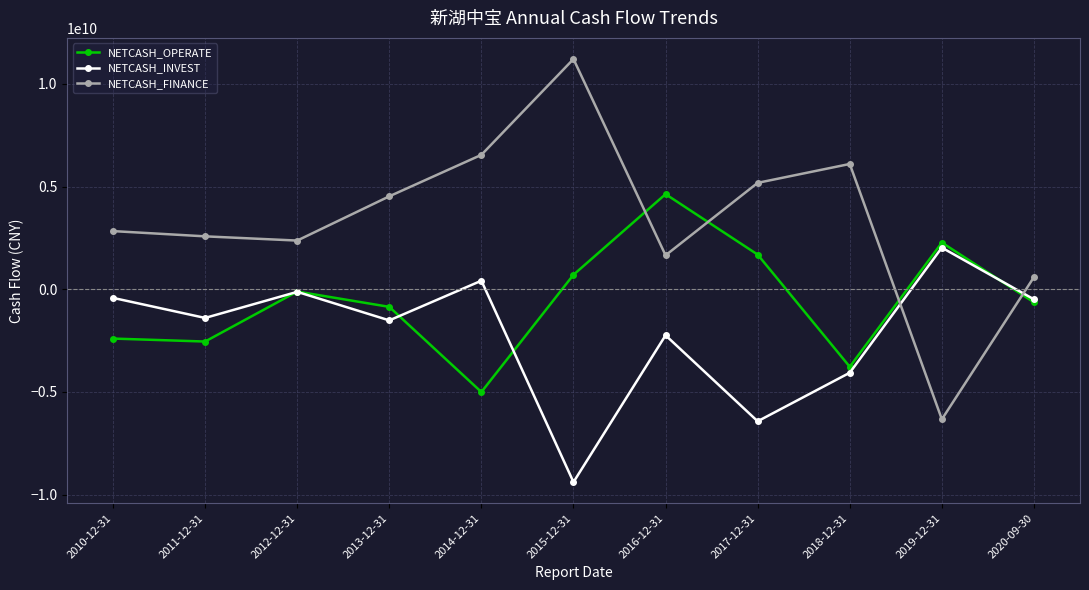

Which series has the widest spread of values?

NETCASH_FINANCE